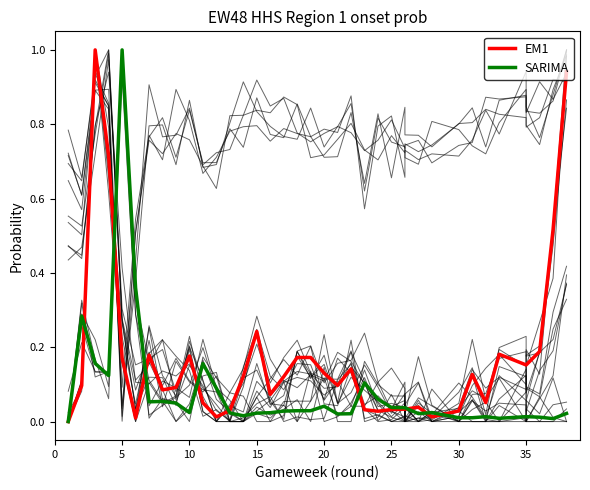

Count the number of data series in this chart.

2